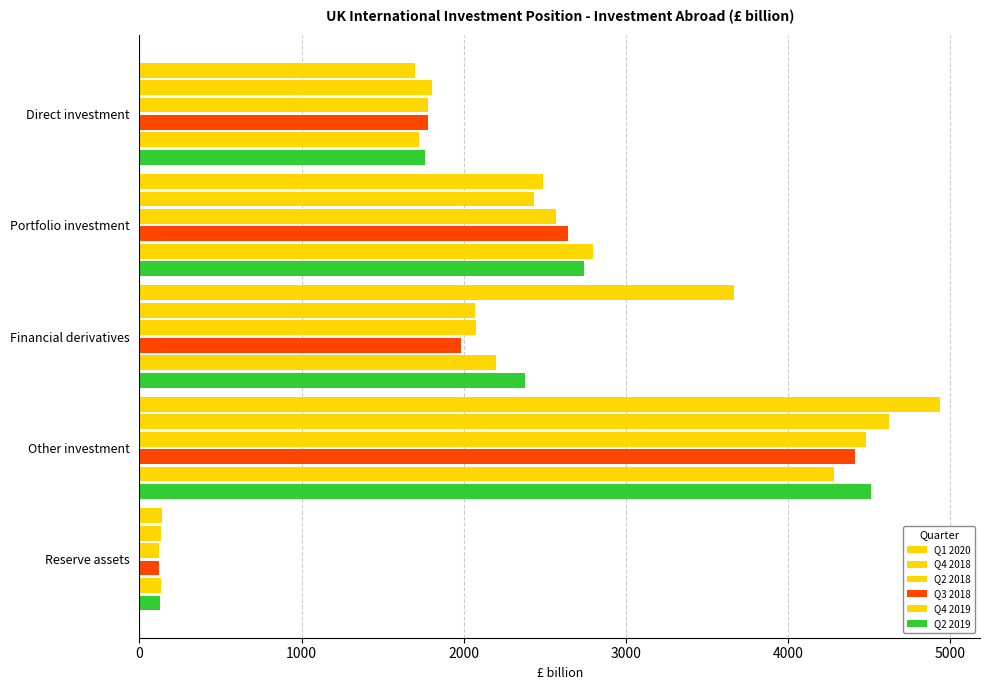

How many data points does each series have?

5